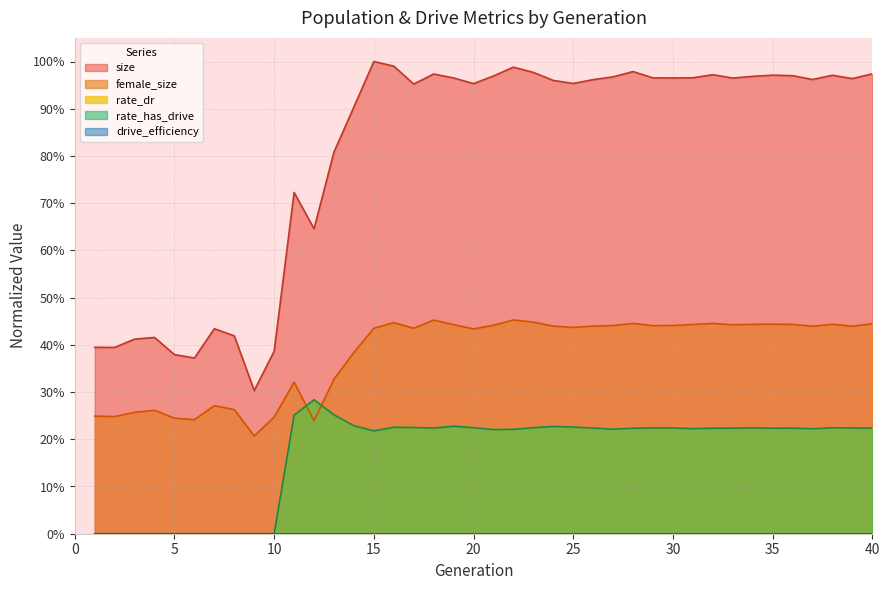

Is it true that rate_dr equals 0.4 at 28?

False